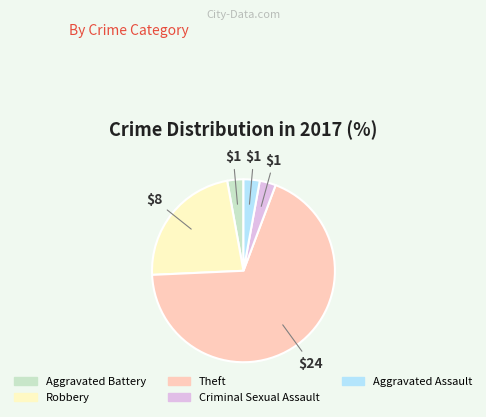

How many slices are in this pie chart?

5